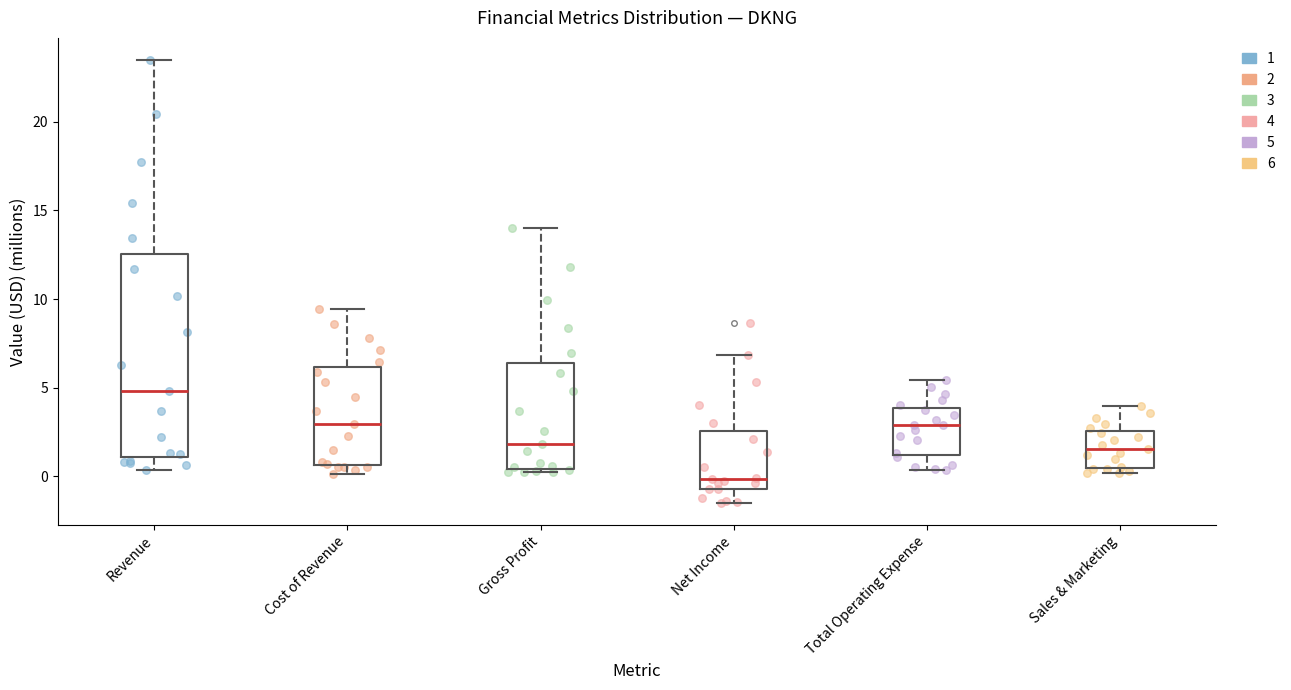

Reading left to right, read every box against the y-axis: the position of its median line, the range the box covers, and the ends of its whiskers. The values are not printed on the chart, so give them approximately, as read against the axis.

Revenue: median 5.0, box 1.0 to 12.5, whiskers 0.5 to 23.5
Cost of Revenue: median 3.0, box 0.5 to 6.0, whiskers 0.0 to 9.5
Gross Profit: median 2.0, box 0.5 to 6.5, whiskers 0.0 to 14.0
Net Income: median 0.0, box -0.5 to 2.5, whiskers -1.5 to 7.0
Total Operating Expense: median 3.0, box 1.0 to 4.0, whiskers 0.5 to 5.5
Sales & Marketing: median 1.5, box 0.5 to 2.5, whiskers 0.0 to 4.0